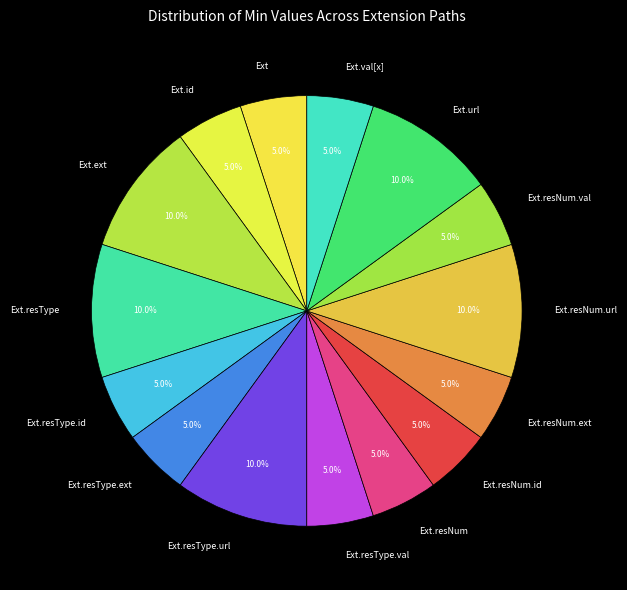

Approximately how many times larger is the value at Ext.ext compared to Ext.resNum?

2.0